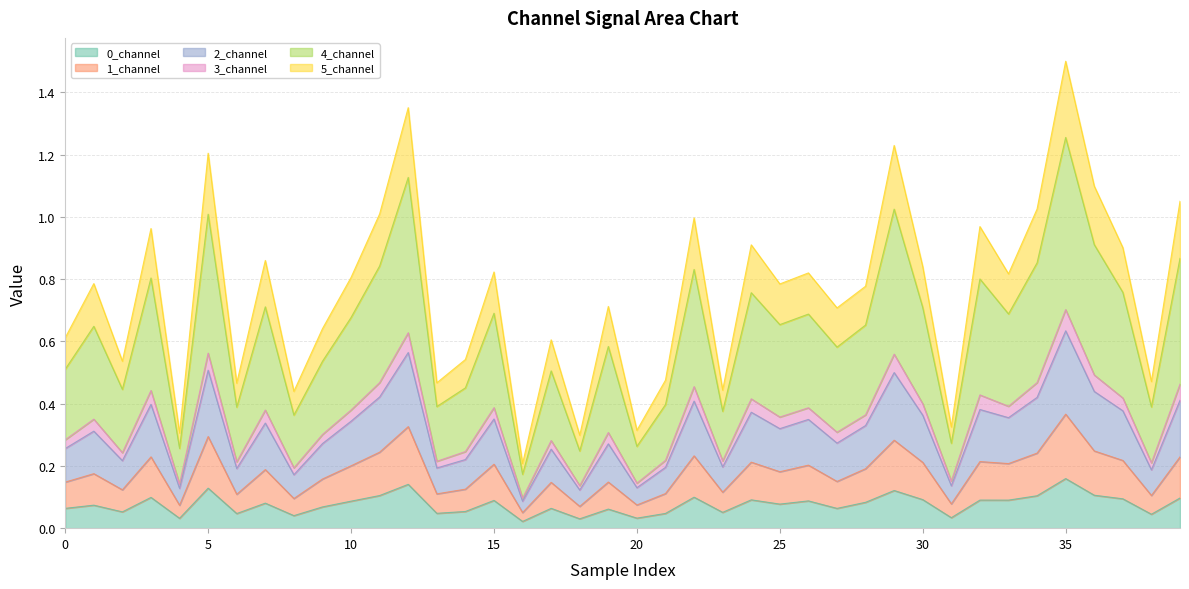

How many lines are shown in the chart?

6